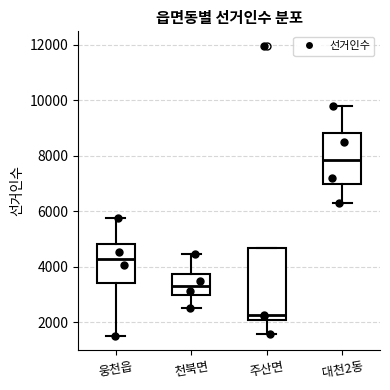

Reading left to right, read every box against the y-axis: the position of its median line, the range the box covers, and the ends of its whiskers. The values are not printed on the chart, so give them approximately, as read against the axis.

웅천읍: median 4200, box 3400 to 4800, whiskers 1600 to 5800
천북면: median 3200, box 3000 to 3800, whiskers 2600 to 4400
주산면: median 2200, box 2000 to 4600, whiskers 1600 to 4600
대천2동: median 7800, box 7000 to 8800, whiskers 6400 to 9800